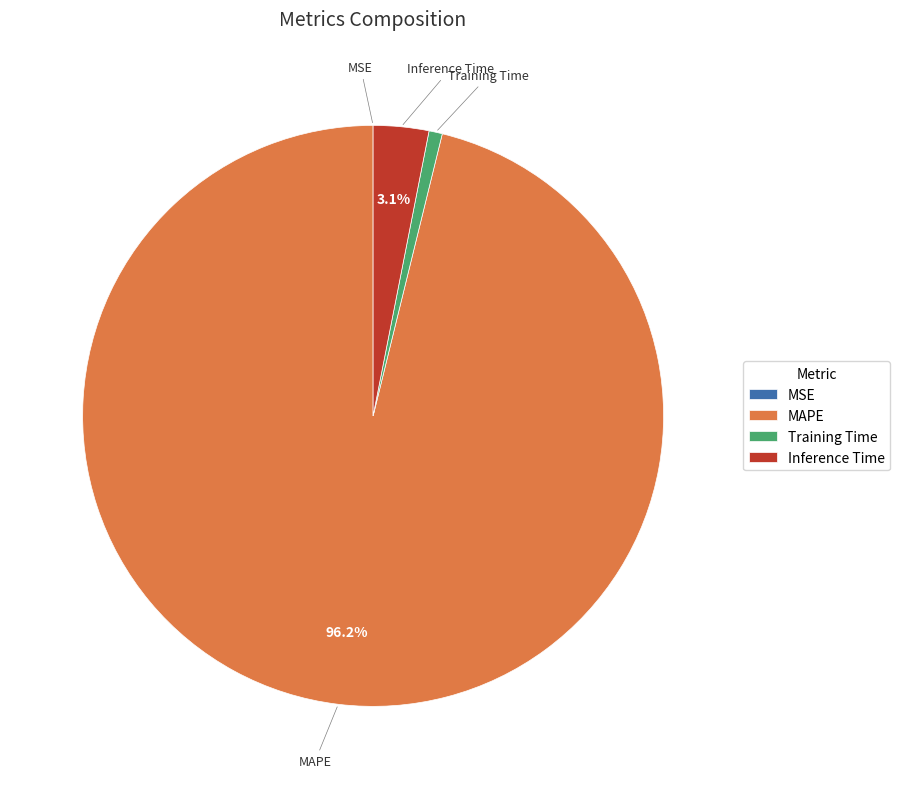

To the nearest percent, what is the difference between the largest and smallest slice percentages?

96%